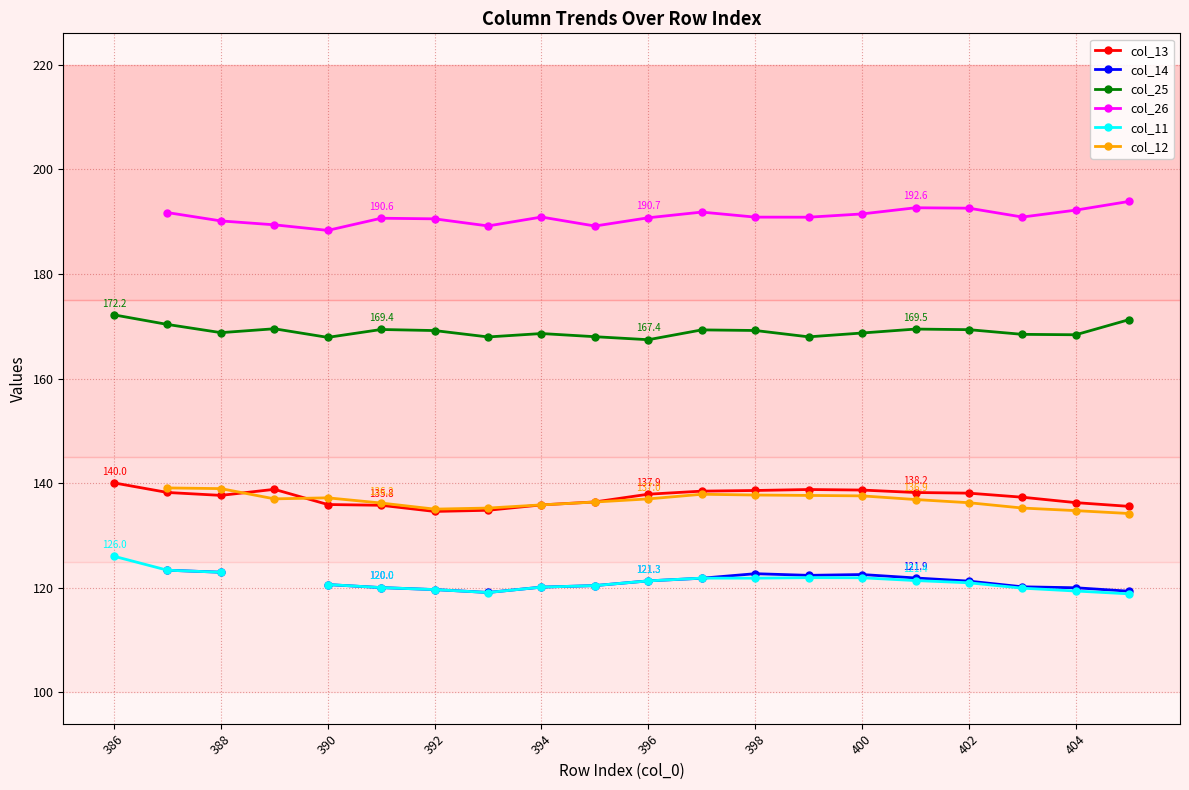

What is the lowest value of the col_13 series?

134.6